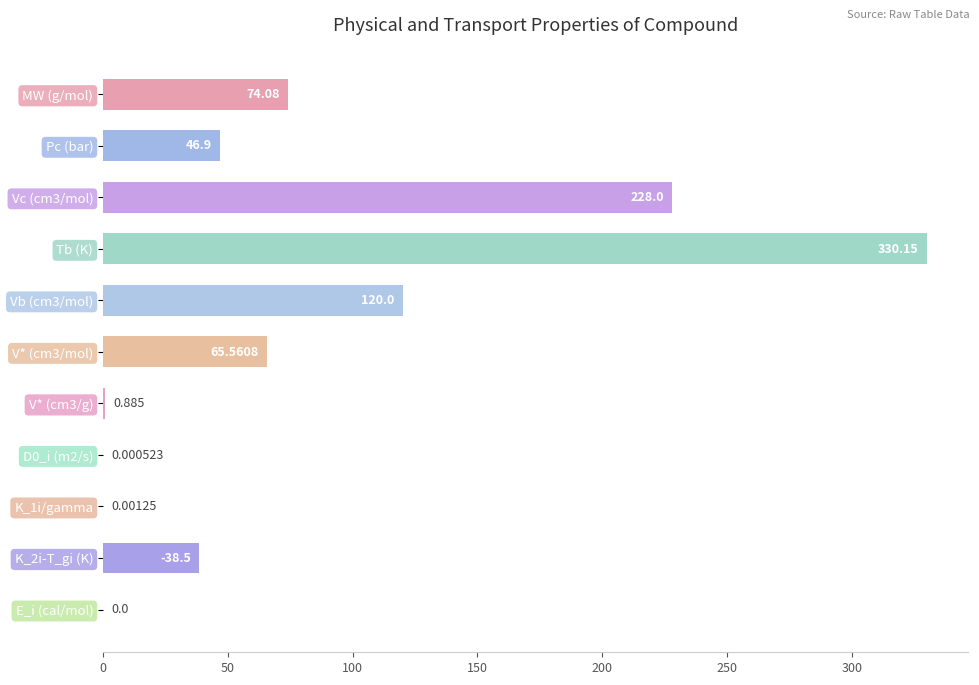

Which label corresponds to the largest value in the chart?

Tb (K)